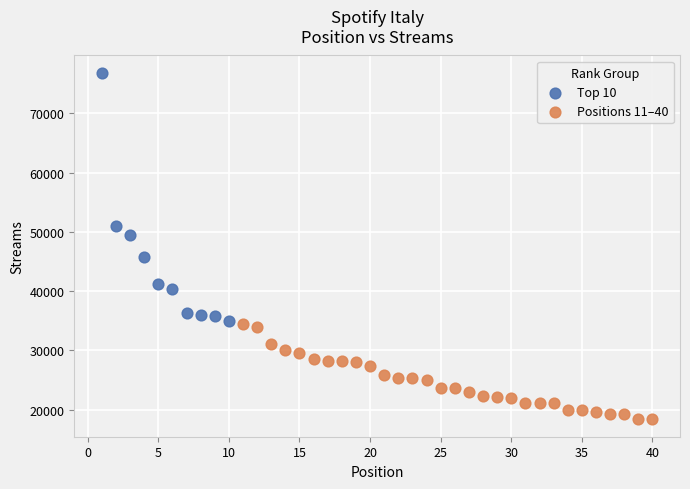

Which series contains the lowest Y value?

Positions 11–40